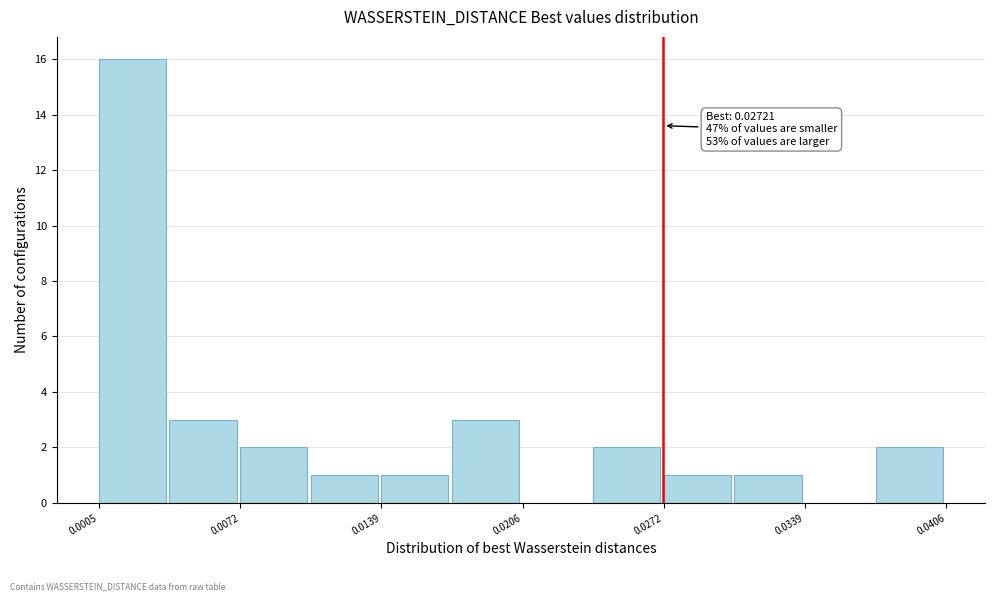

Around what value on the x-axis is the tallest bar? Give the approximate position of its centre, as read against the axis.

0.002